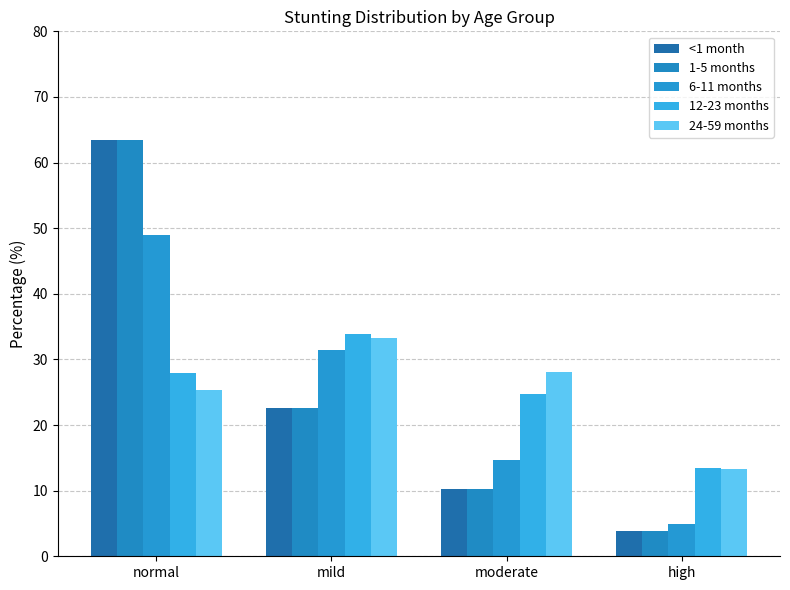

How many data points in 6-11 months are above 31?

2